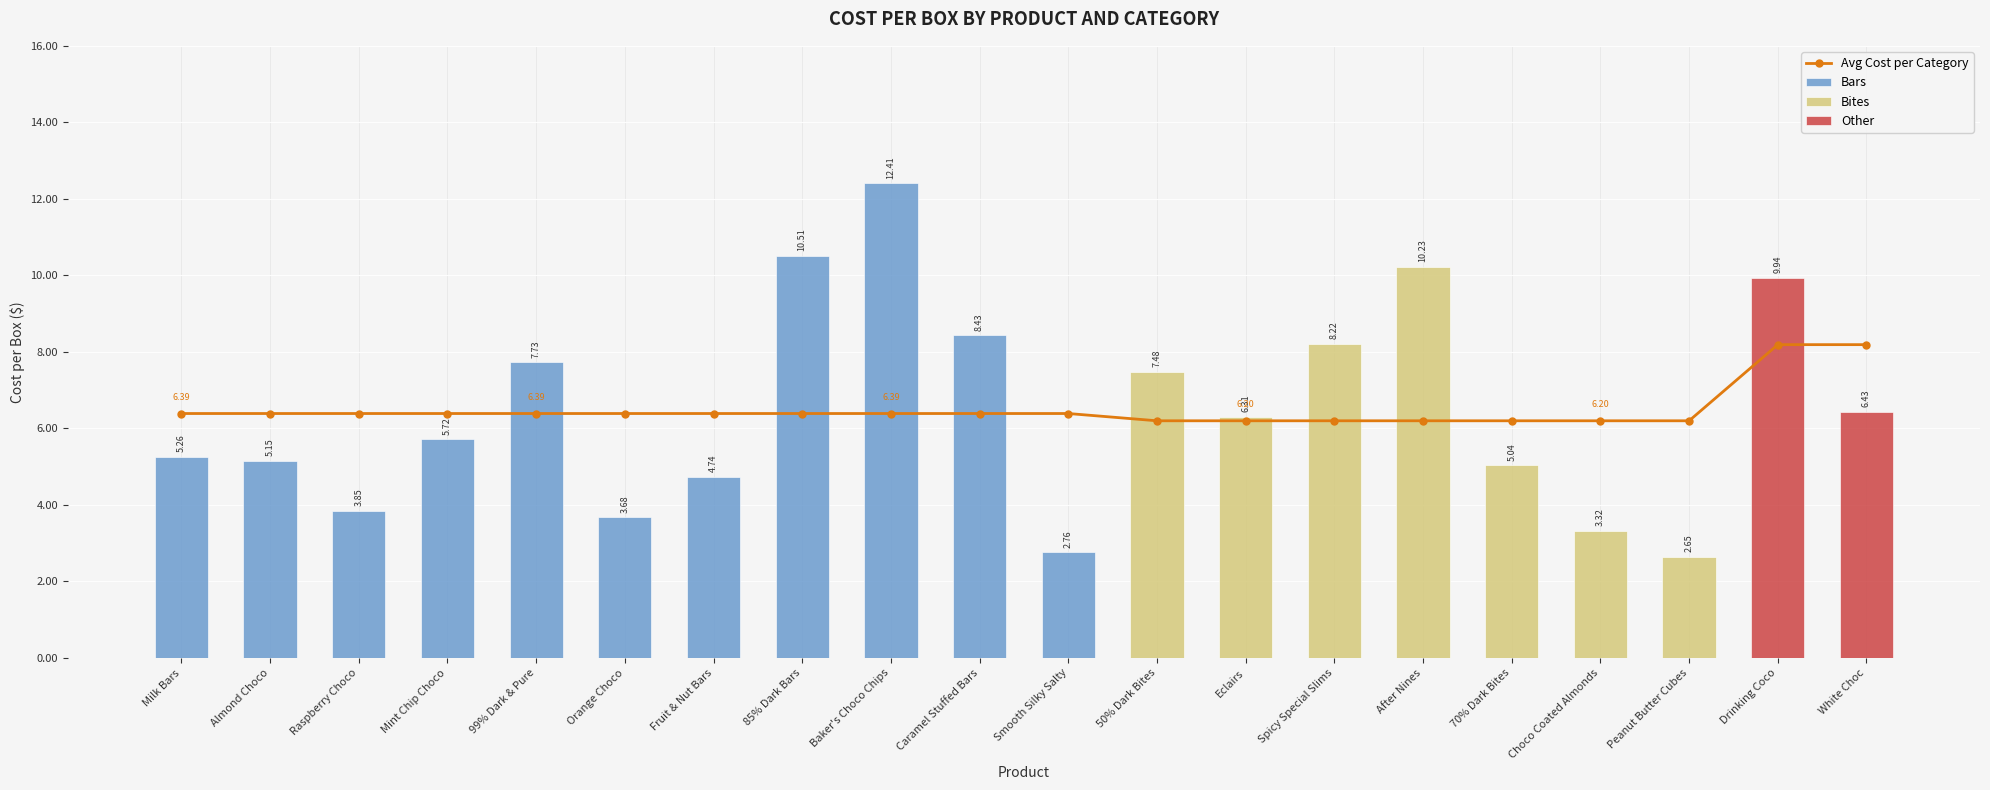

Which has a higher value, Almond Choco or Spicy Special Slims?

Almond Choco